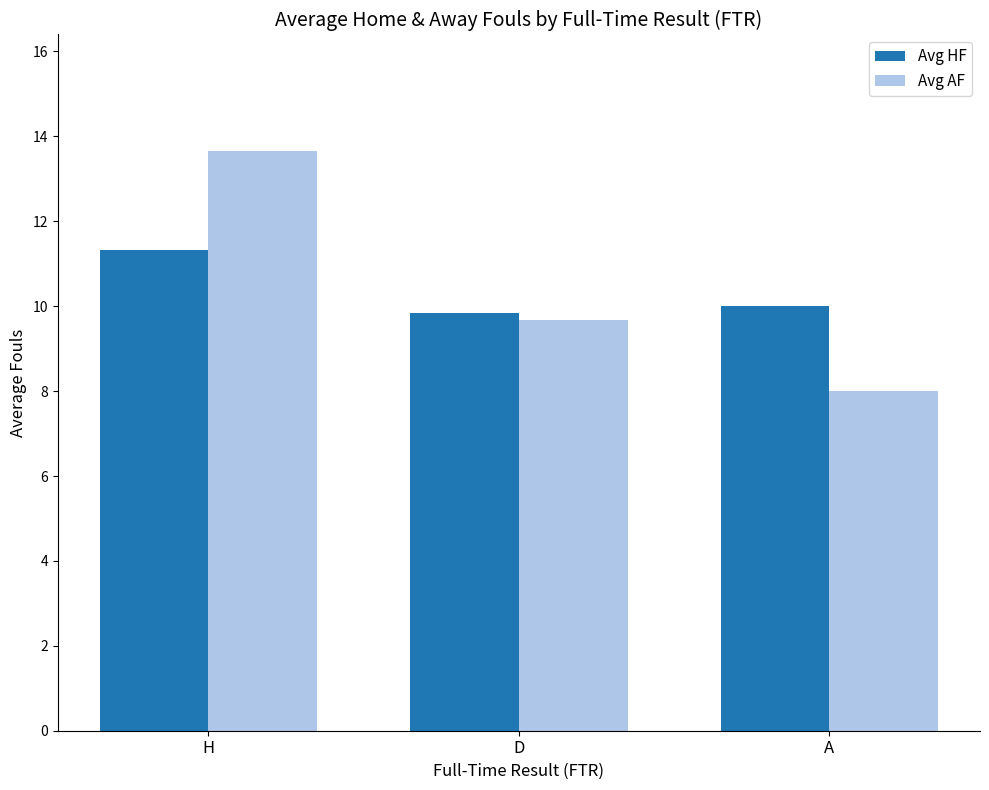

Which series has the largest range (max minus min)?

Avg AF